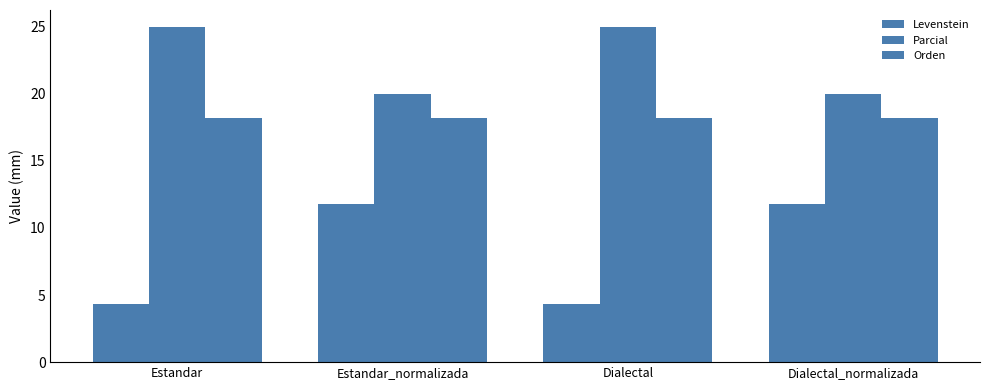

Reading left to right, transcribe all the data shown in this chart.

Levenstein: 4.3	11.8	4.3	11.8
Parcial: 25.0	20.0	25.0	20.0
Orden: 18.2	18.2	18.2	18.2